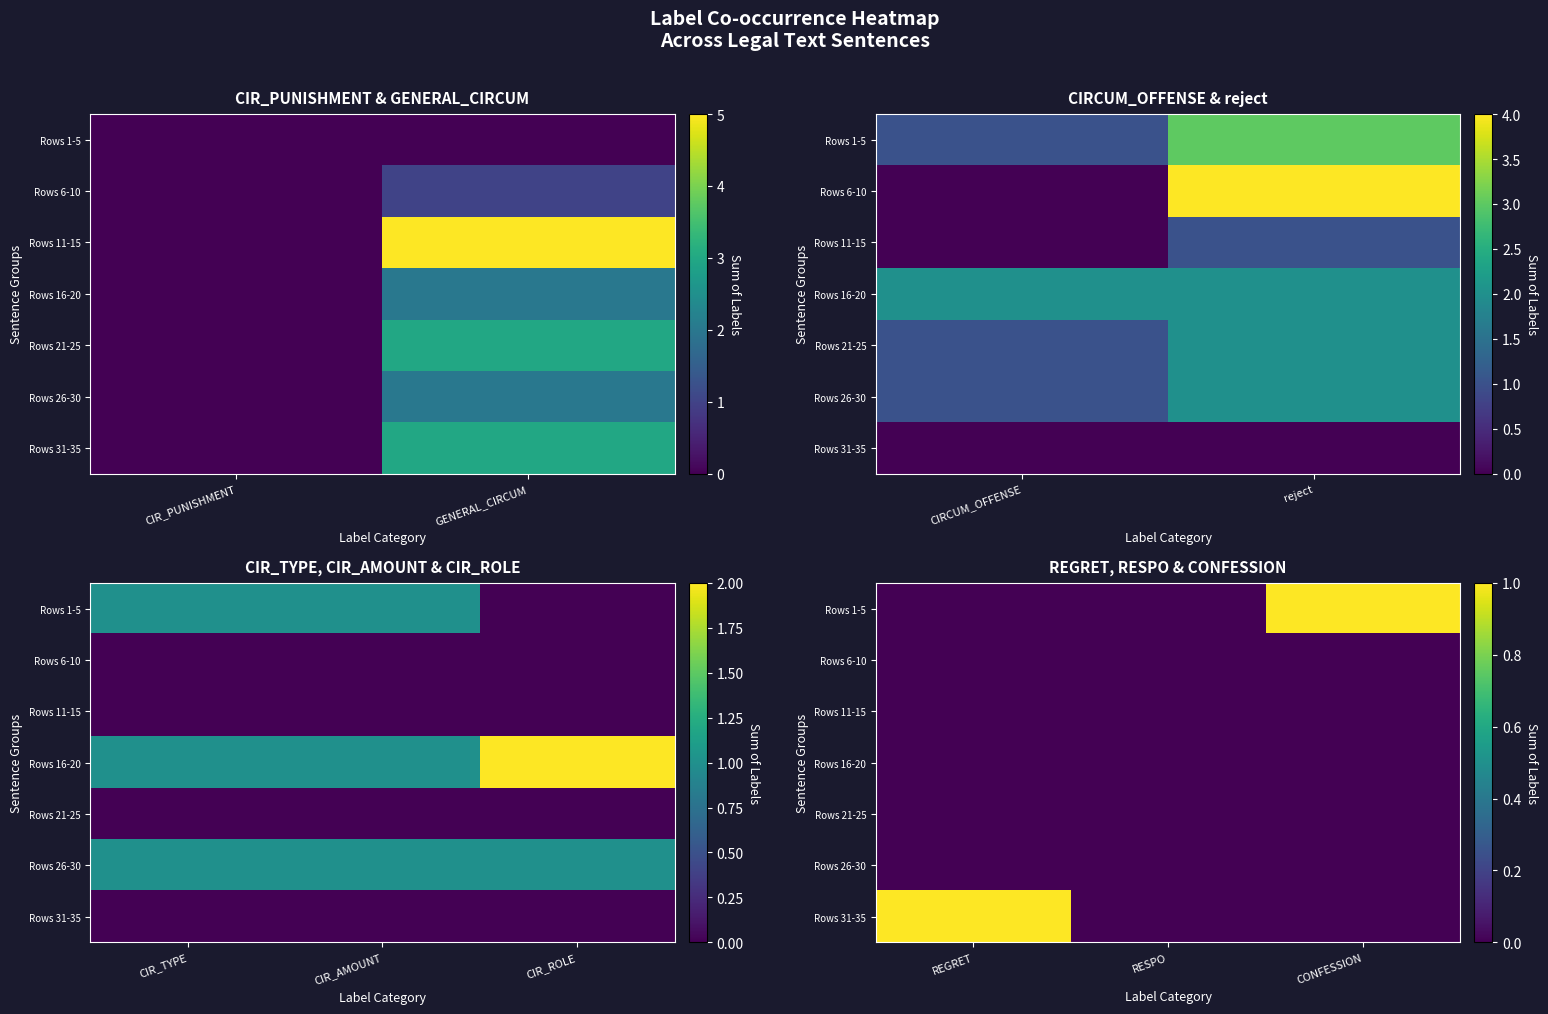

True or false: Rows 31-35 has a value of 1 at REGRET.

False